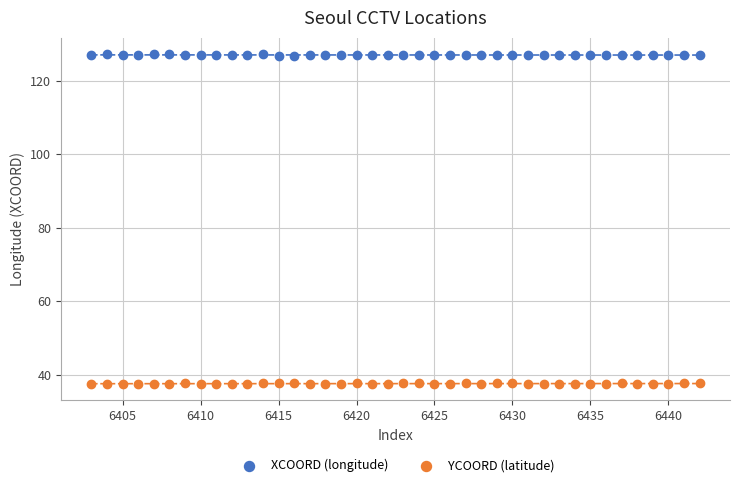

Across all data points, what is the range of Y values (max minus min)?

89.7